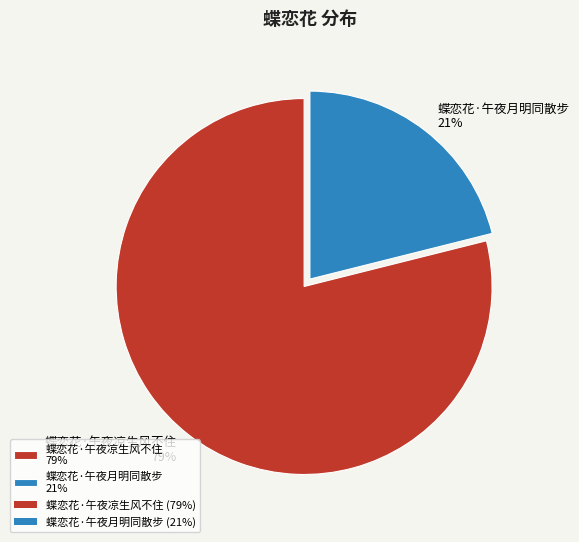

To the nearest percent, what percentage of the pie is 蝶恋花·午夜凉生风不住?

79%